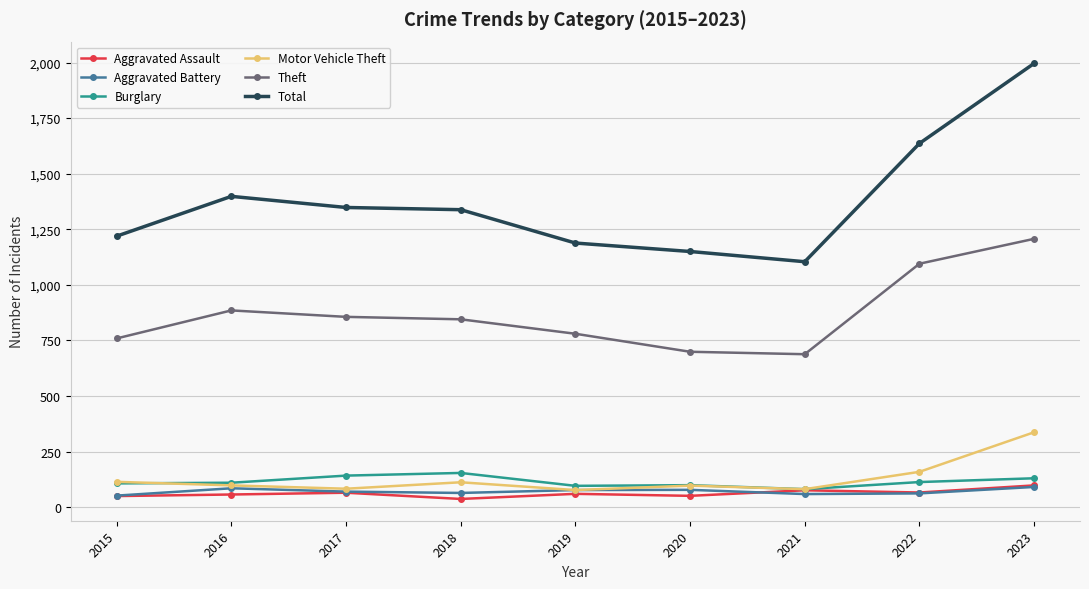

What is the difference between the Aggravated Assault values at 2016 and 2023?

41